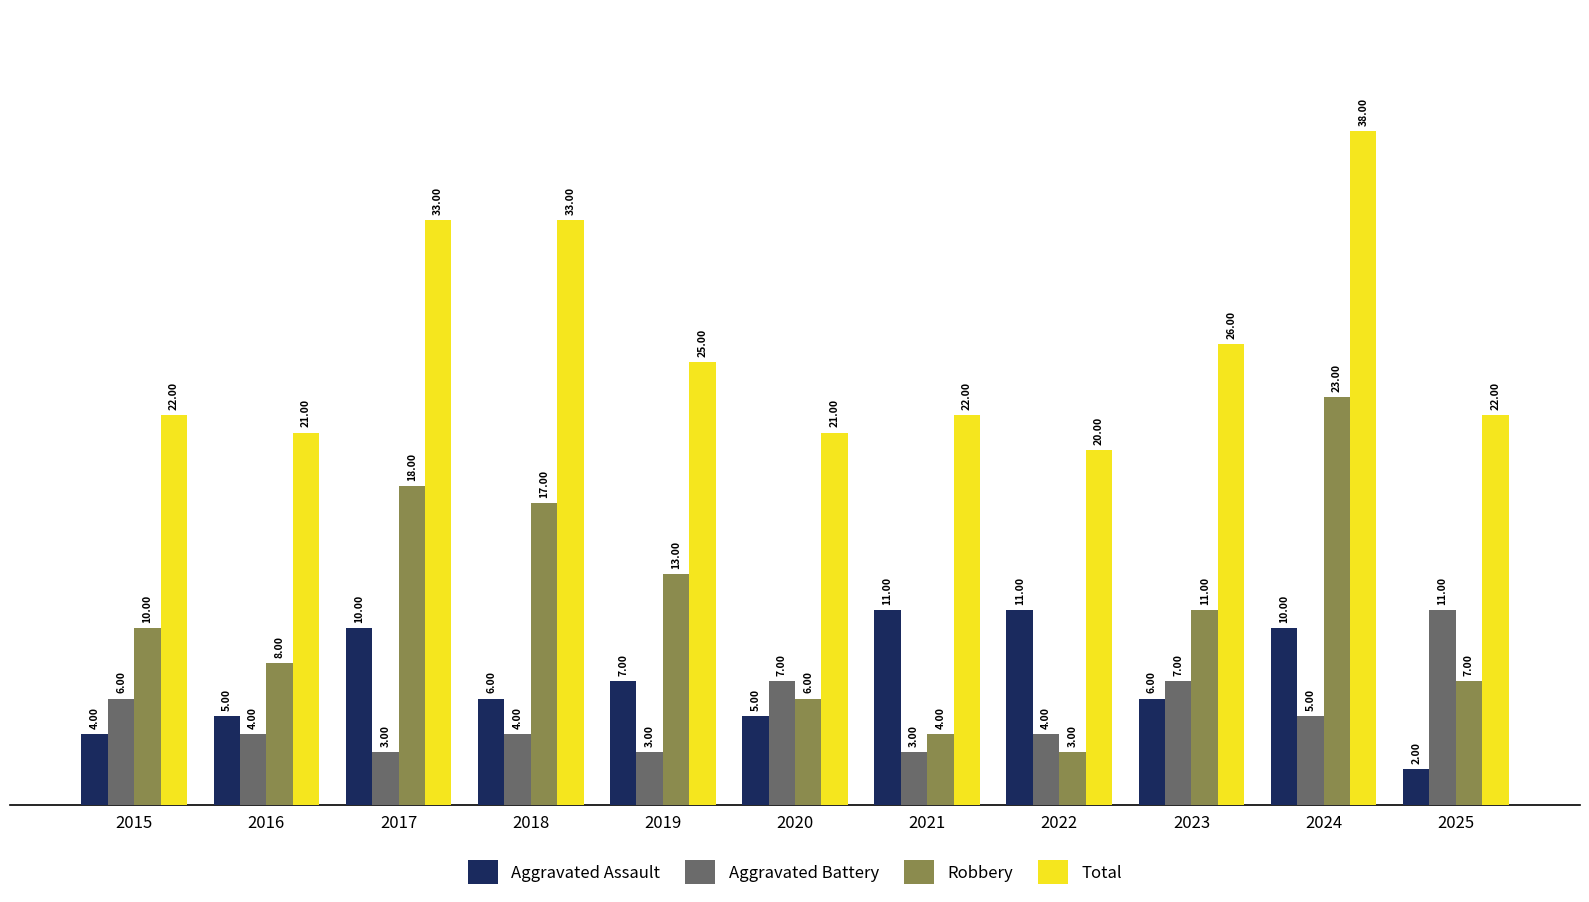

What is the maximum value for Total?

38